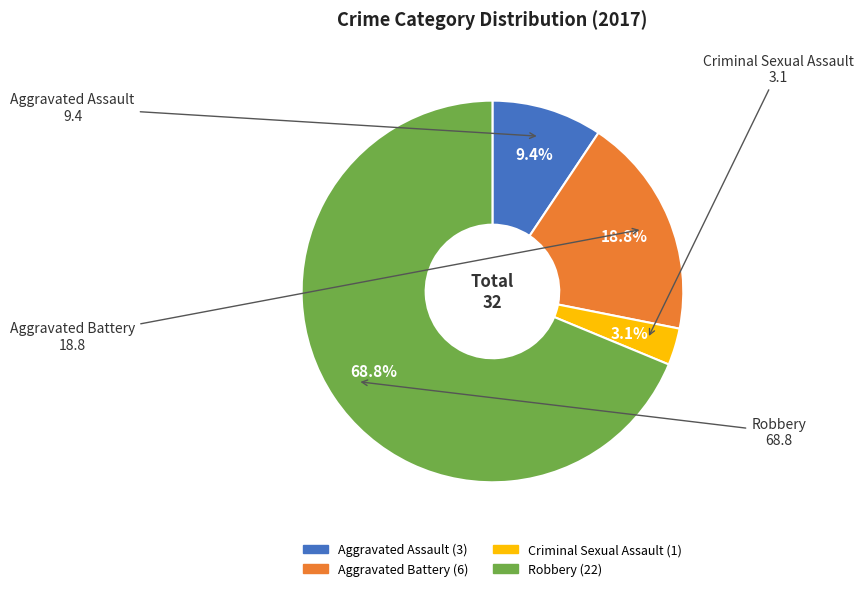

The Aggravated Battery slice represents 27% of the pie. True or false?

False